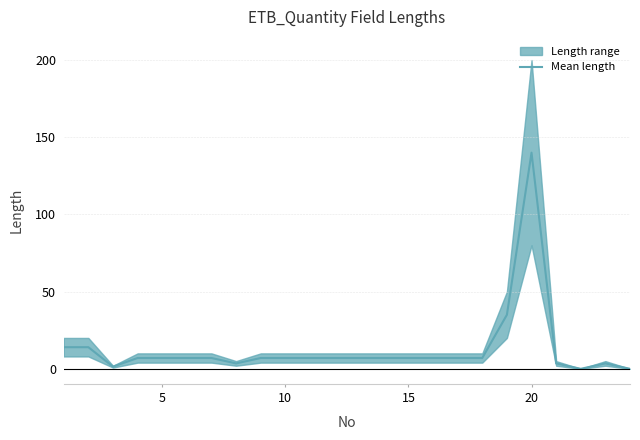

What is the highest value of the Mean length series?

140.0